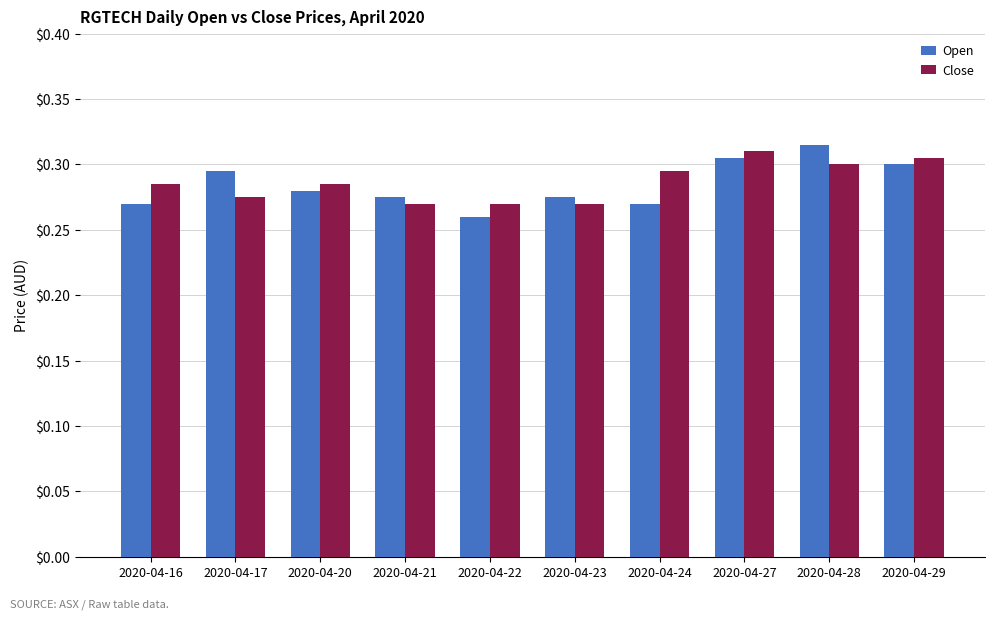

What is the total value across all series at 2020-04-27?

0.6